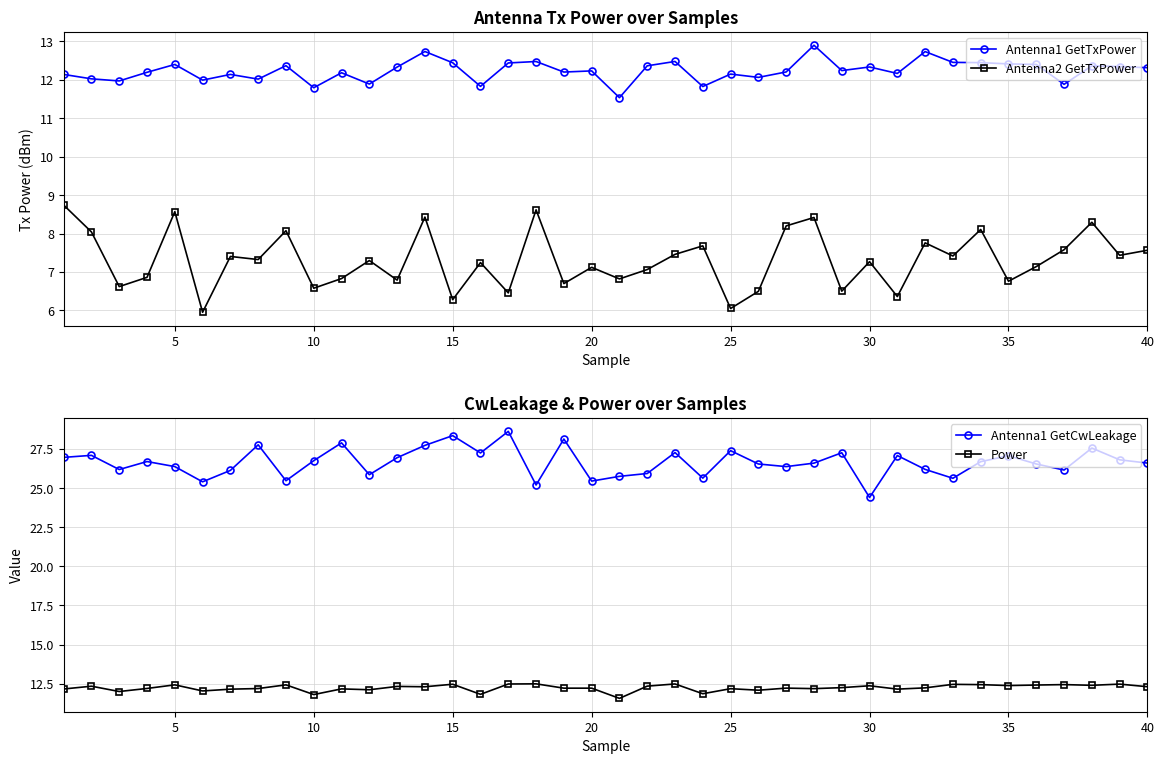

What is the highest value of the Antenna1 GetTxPower series?

12.9